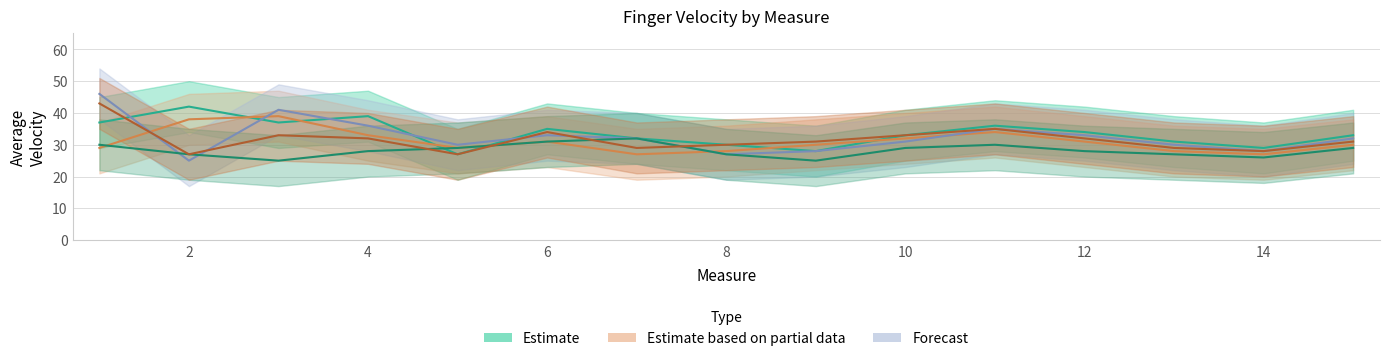

What is the sum of the Finger 1 avg_velocity values at 4 and 12?

69